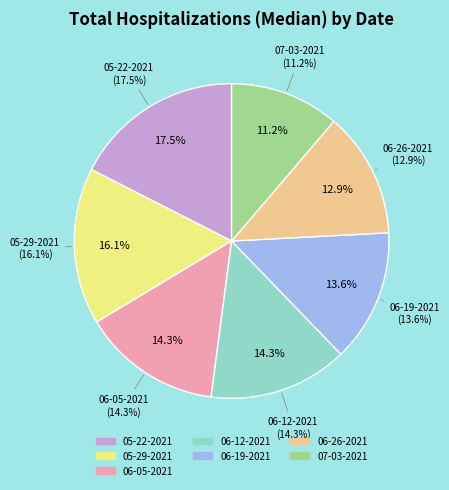

Which slice is the smallest?

07-03-2021